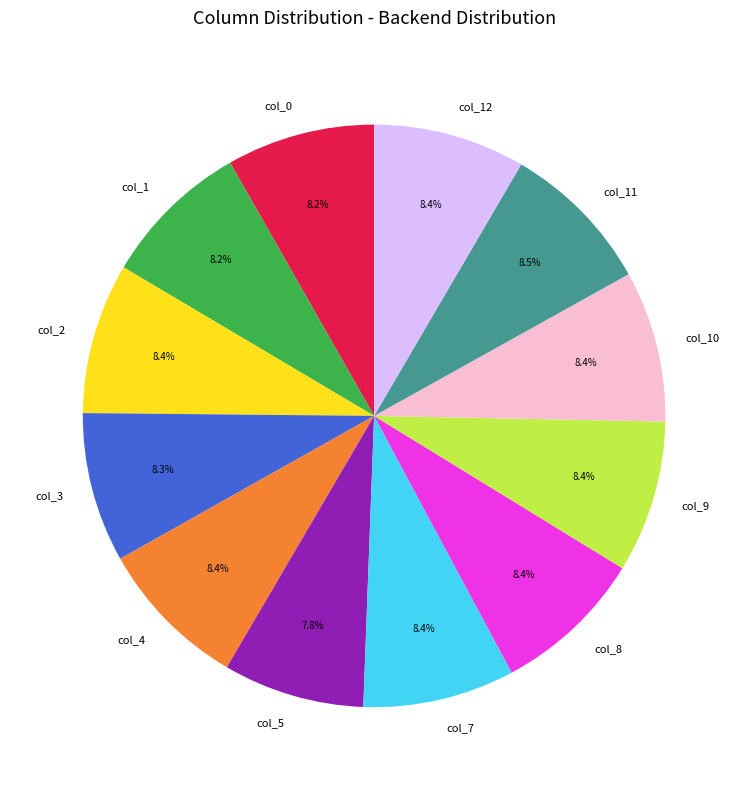

To the nearest percent, what percentage of the pie is col_2?

8%